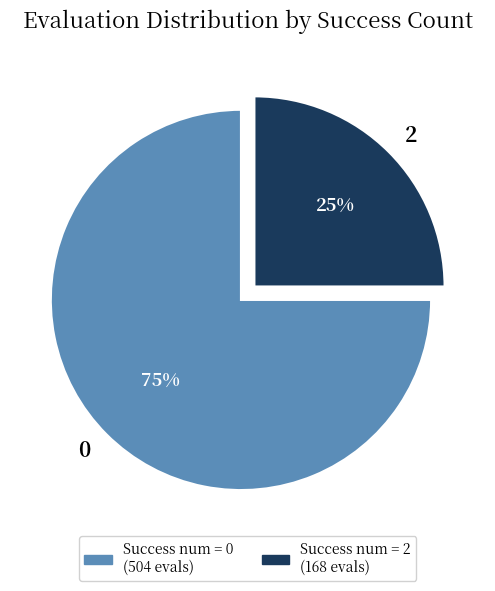

How many segments does this pie chart have?

2